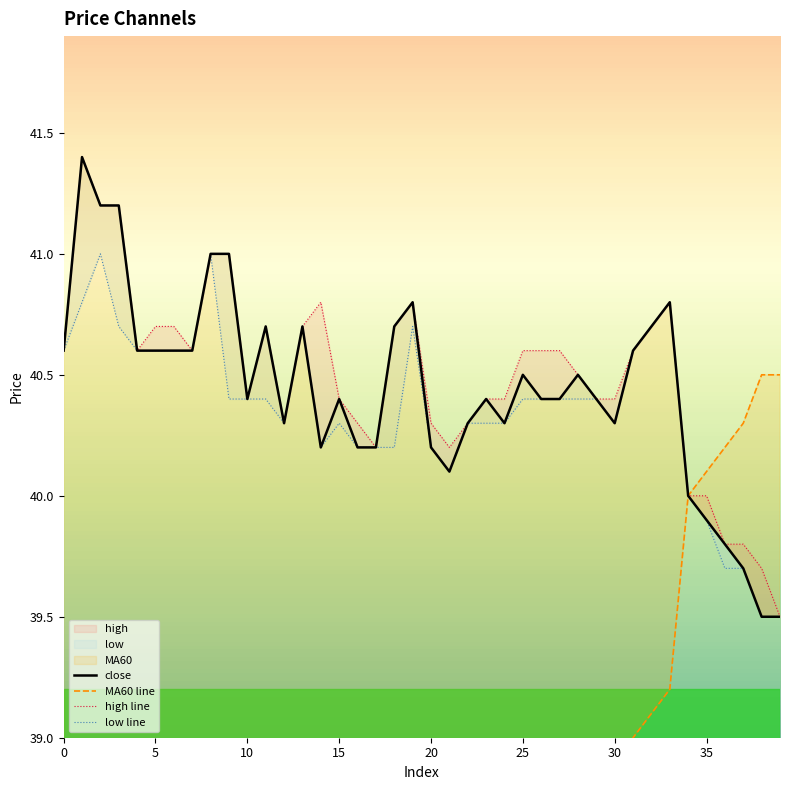

Where does the MA60 line series first go above 37?

20